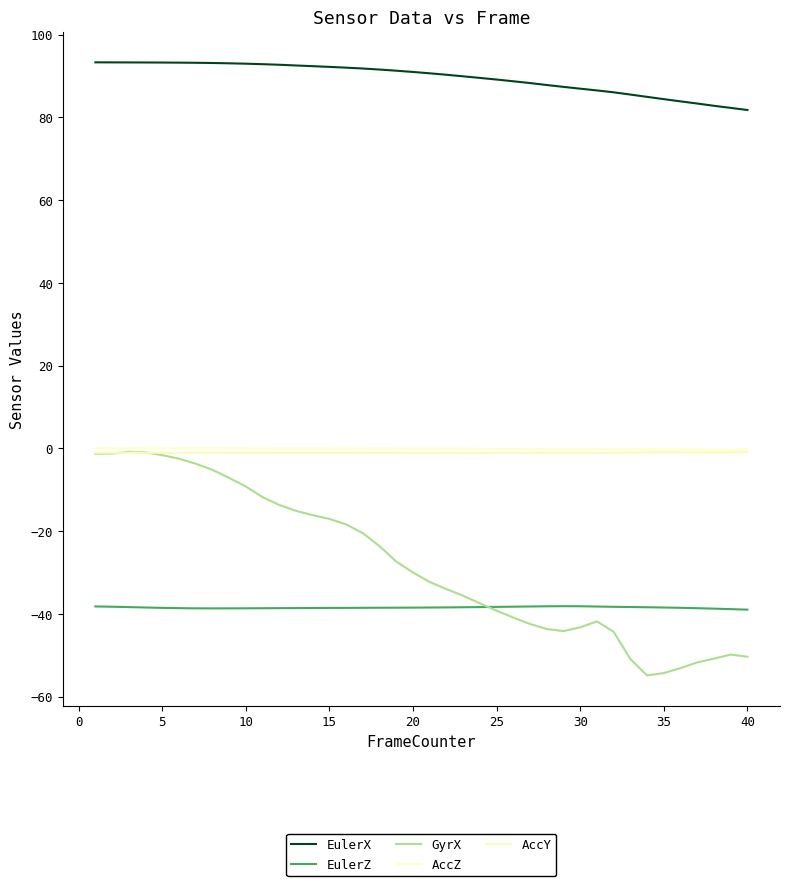

After their last crossing, which series has the higher values: AccY or GyrX?

AccY